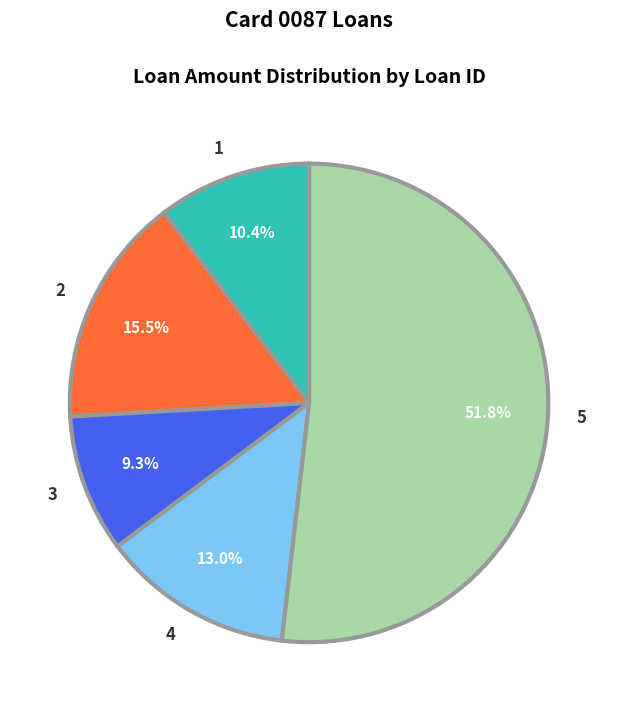

To the nearest percent, what is the average slice percentage?

20%